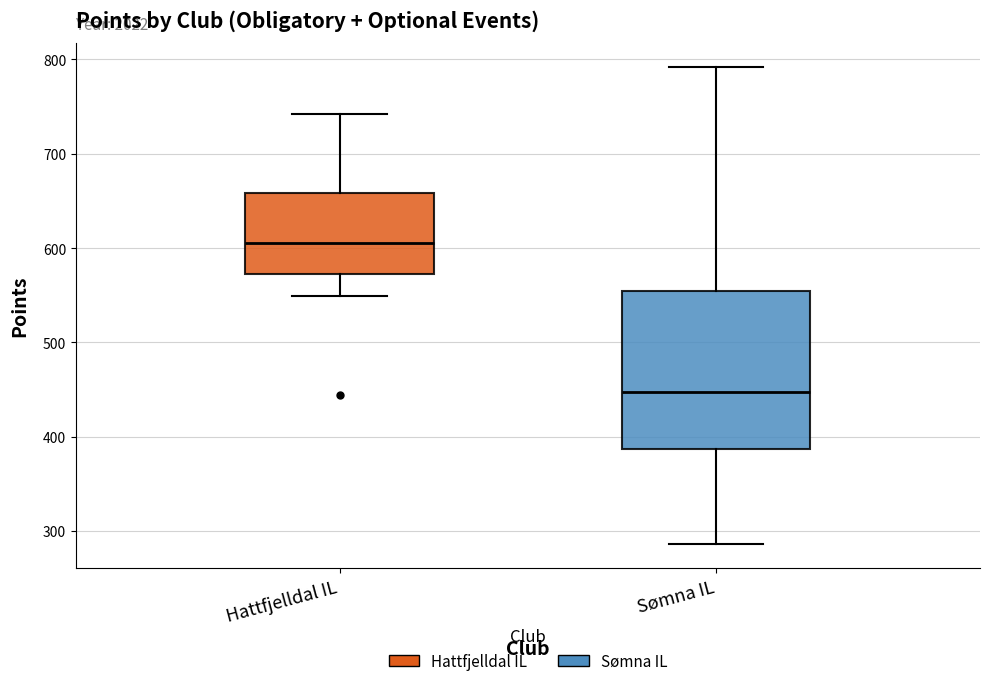

Reading left to right, read every box against the y-axis: the position of its median line, the range the box covers, and the ends of its whiskers. The values are not printed on the chart, so give them approximately, as read against the axis.

Hattfjelldal IL: median 610, box 570 to 660, whiskers 550 to 740
Sømna IL: median 450, box 390 to 550, whiskers 290 to 790